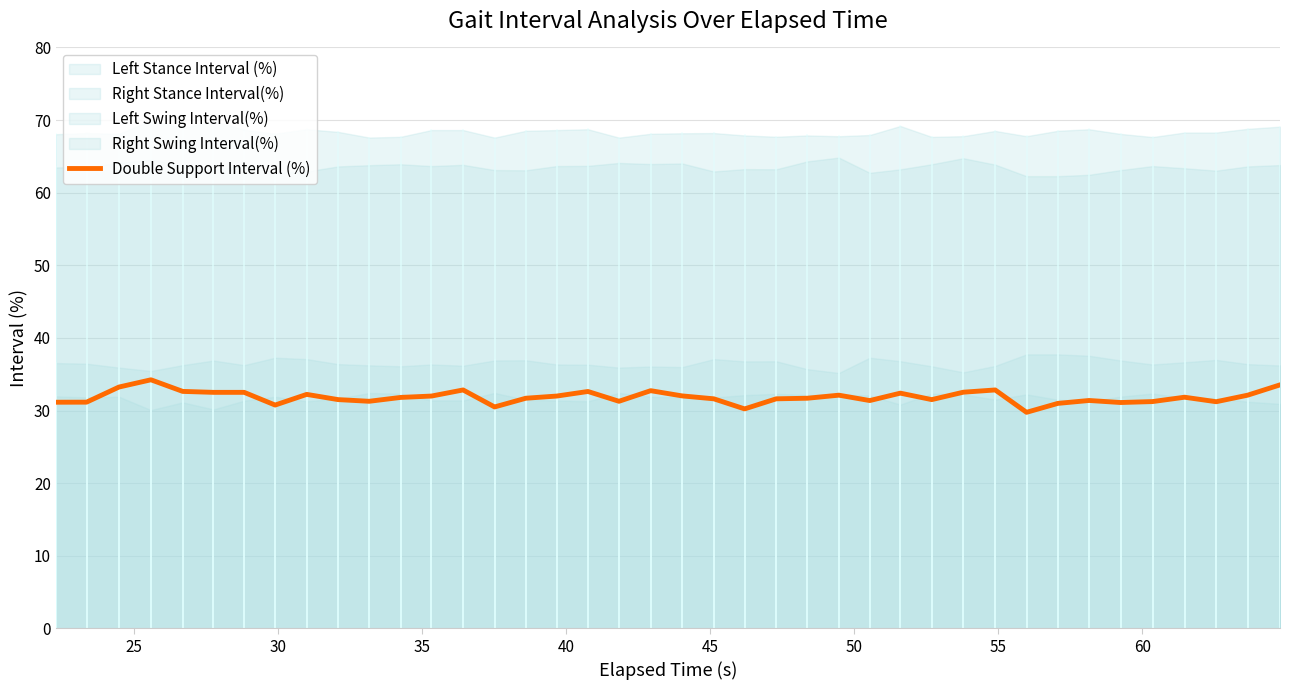

Does the chart display data point markers on the line(s)?

No